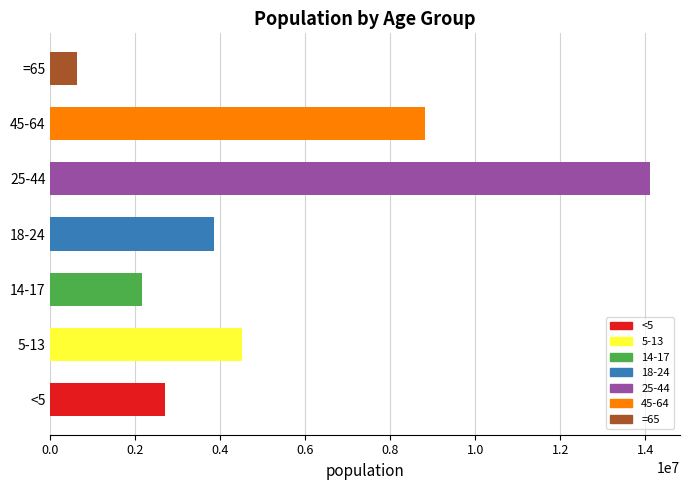

What is the greatest value displayed?

14106543